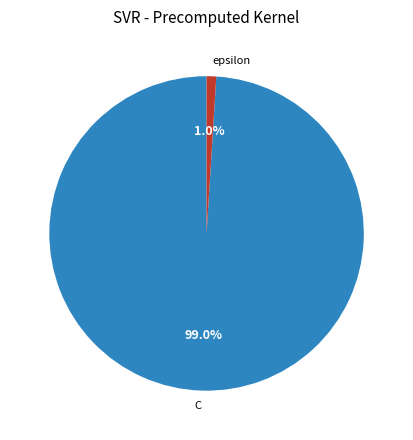

To the nearest percent, what is the difference between the largest and smallest slice percentages?

98%